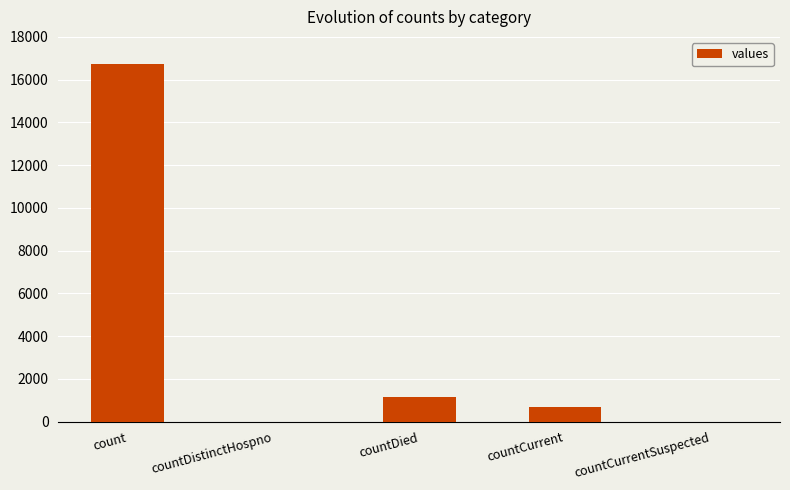

What is the sum of the values at countCurrent and countCurrentSuspected?

668